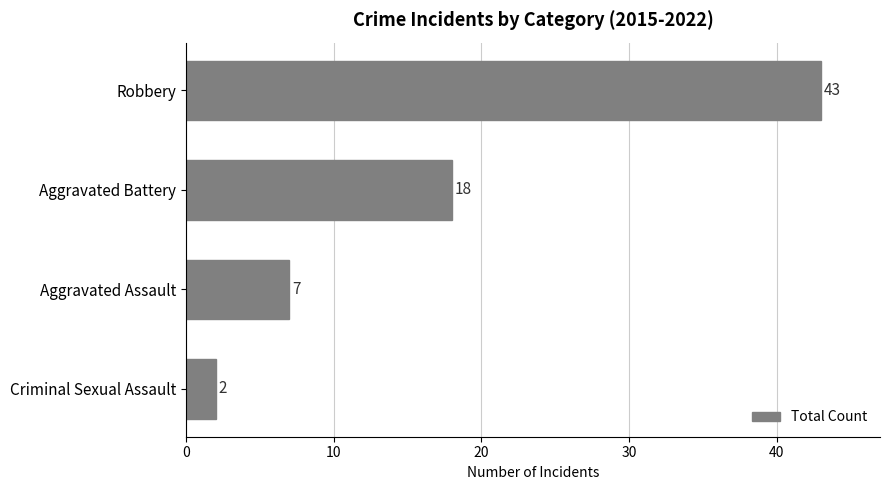

How many categories are shown in the chart?

4